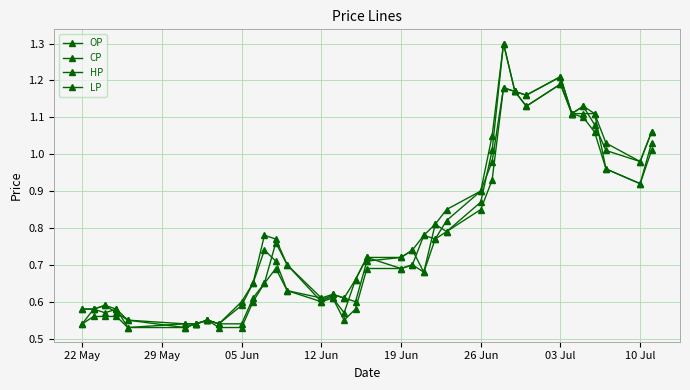

Is this an area chart (filled region under the line)?

No